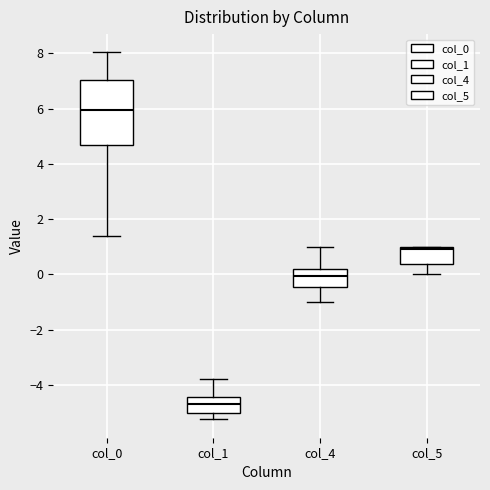

Where is the upper edge of the box for col_0 on the y-axis? The values are not printed on the chart, so give them approximately, as read against the axis.

7.0